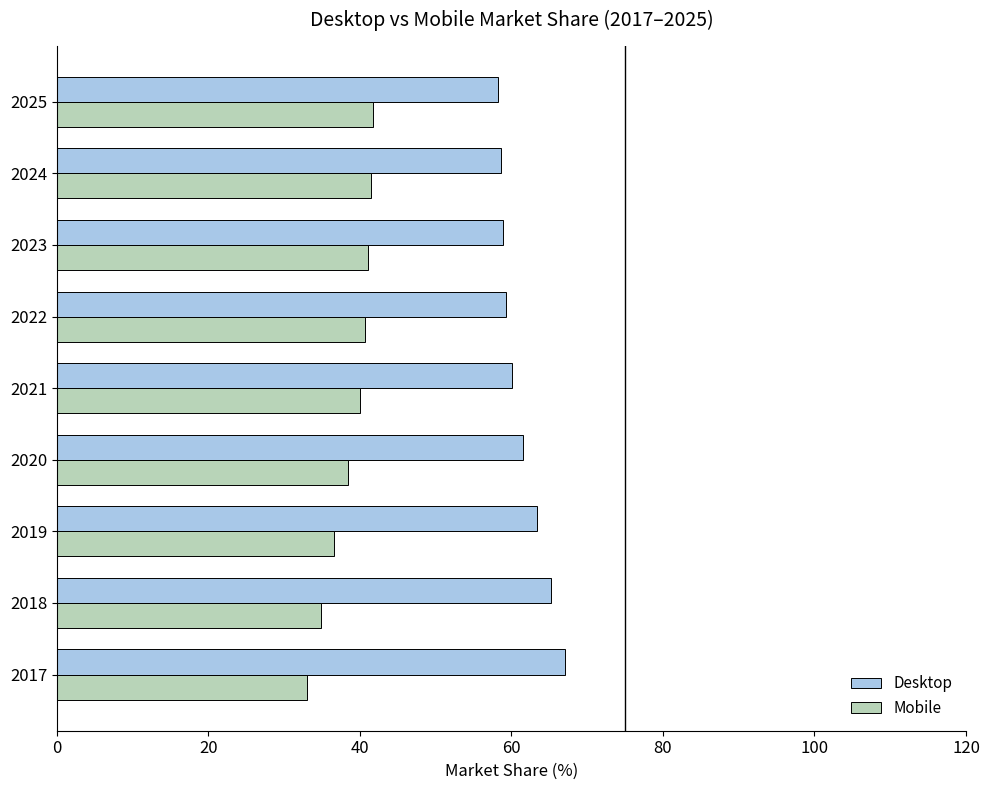

What is the average value of the Mobile series?

38.6